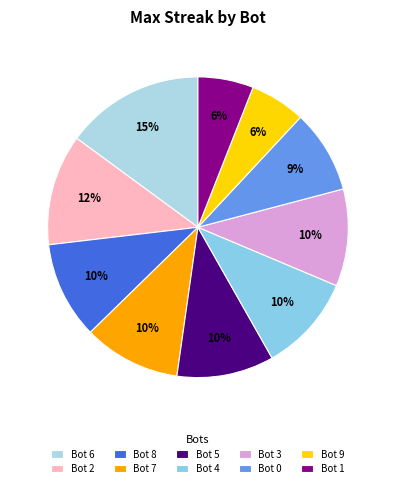

To the nearest percent, what is the combined percentage of Bot 1 and Bot 7?

16%